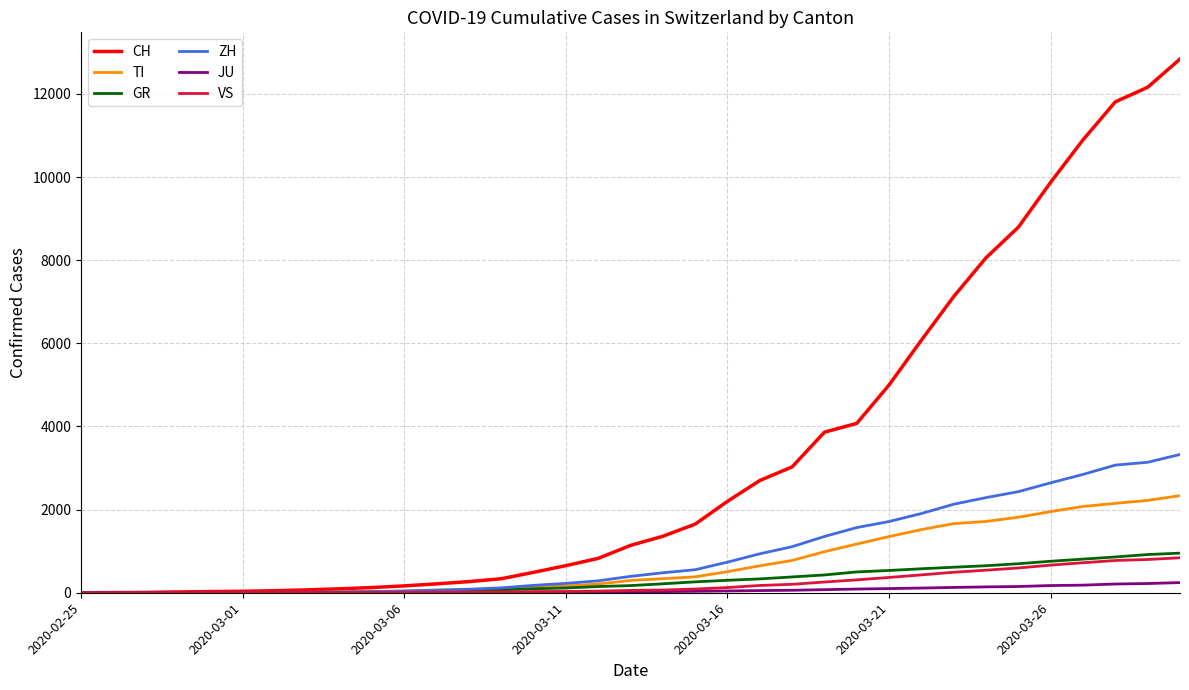

What is the greatest value displayed?

12841